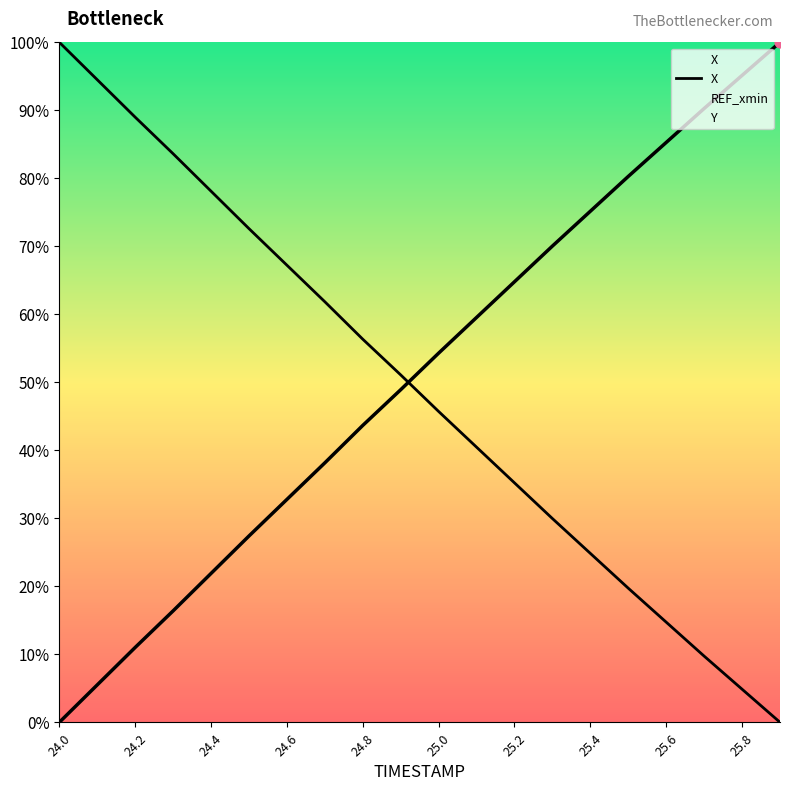

Which has a higher value, 25.8 or 16?

25.8